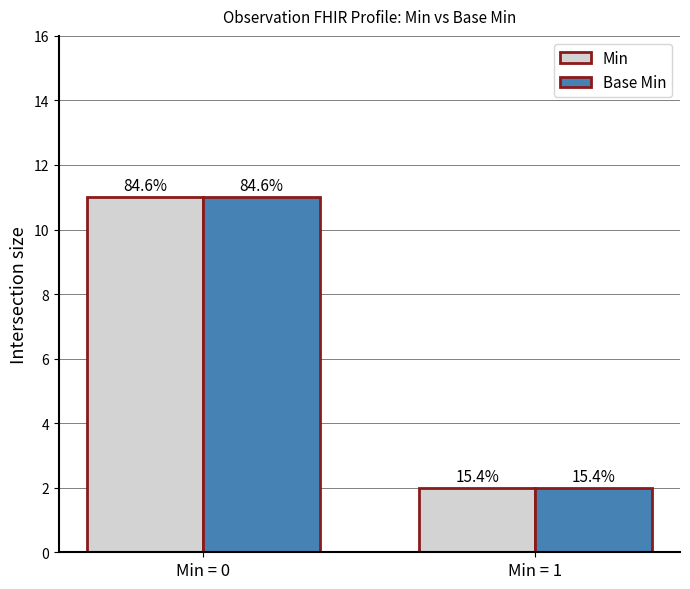

Does the chart contain any negative values?

No